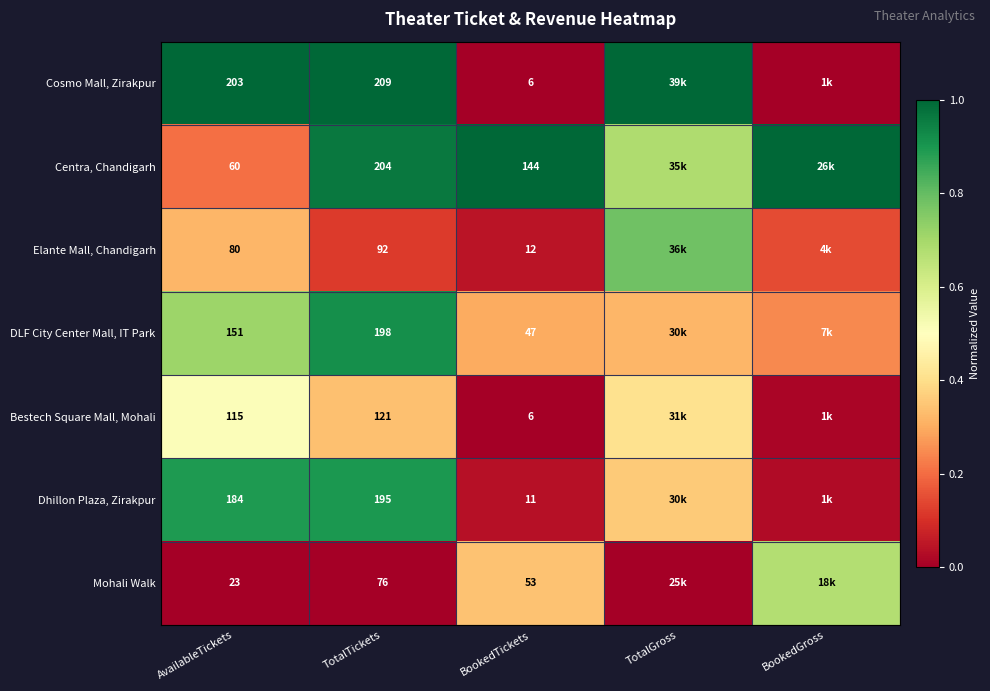

Rank the series at AvailableTickets from lowest to highest value.

Mohali Walk, Centra, Chandigarh, Elante Mall, Chandigarh, Bestech Square Mall, Mohali, DLF City Center Mall, IT Park, Dhillon Plaza, Zirakpur, Cosmo Mall, Zirakpur